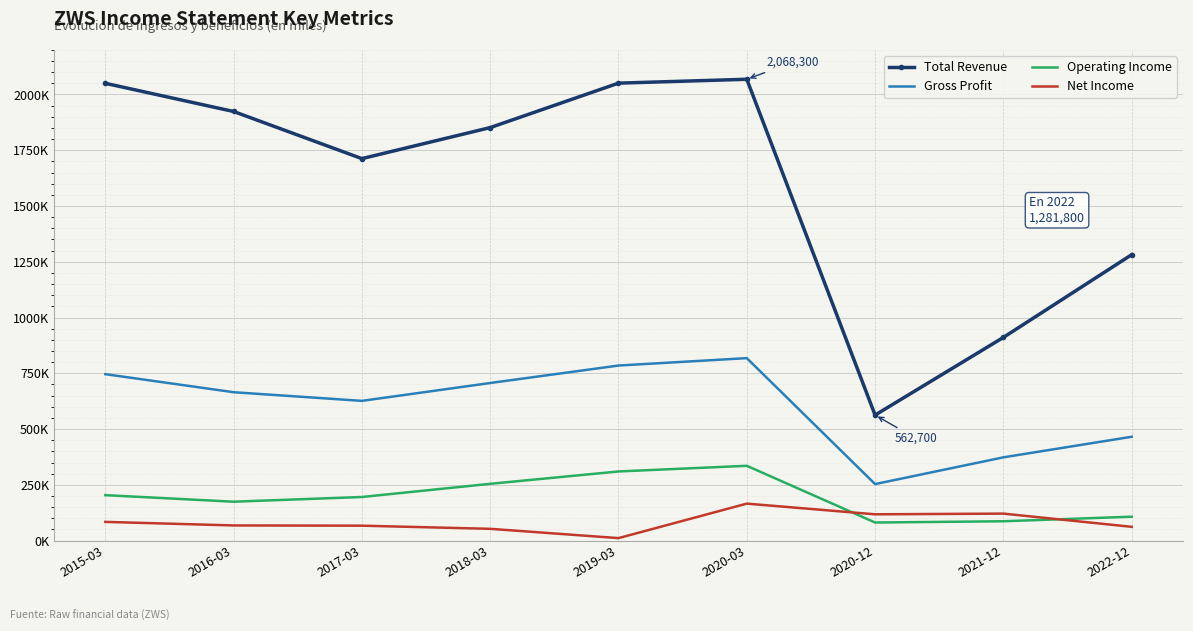

List the series in order of their peak value, highest first.

Total Revenue, Gross Profit, Operating Income, Net Income